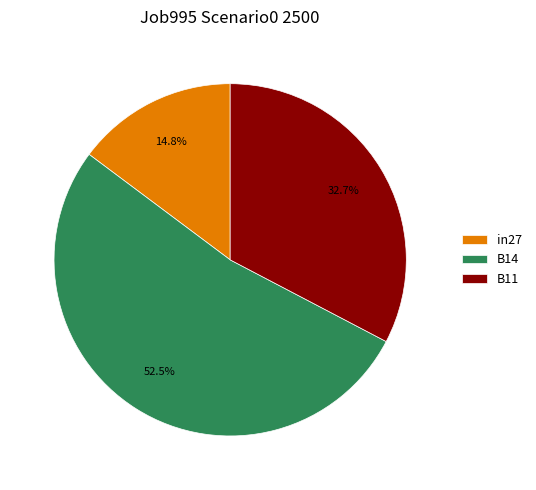

To the nearest percent, what percentage of the pie is B11?

33%